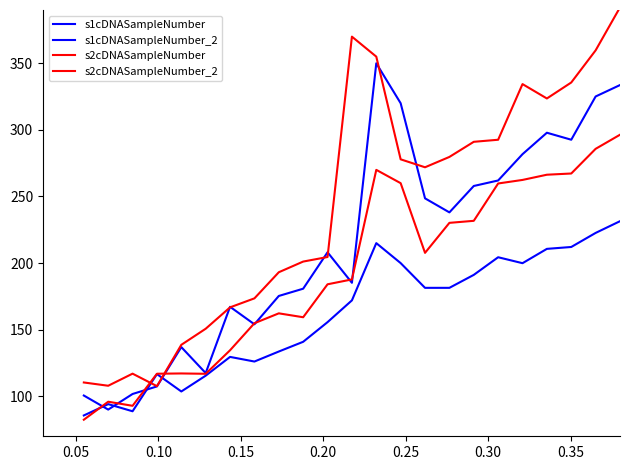

How many lines are shown in the chart?

4